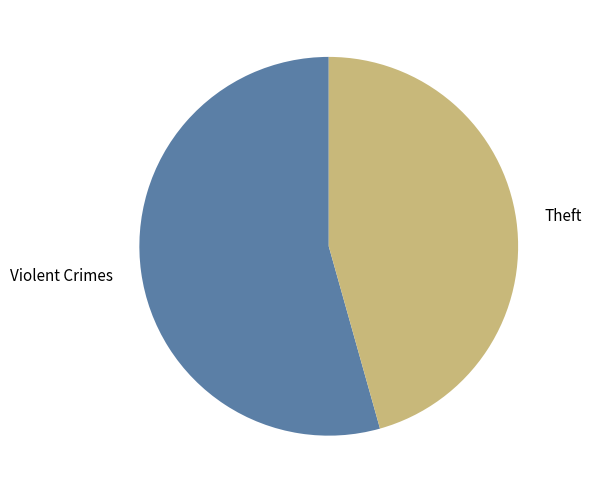

Is the sum of Violent Crimes and Theft greater than half?

Yes